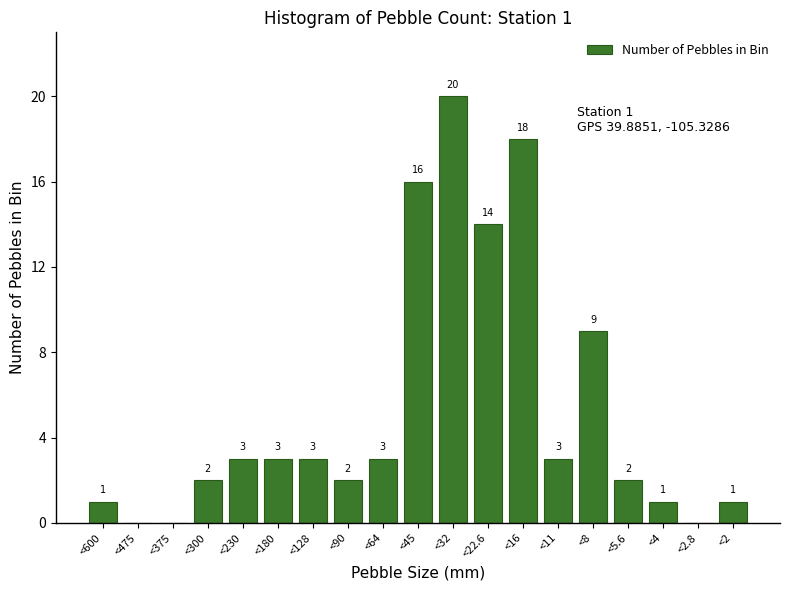

Reading left to right, transcribe all the data shown in this chart.

<600=1	<475=0	<375=0	<300=2	<230=3	<180=3	<128=3	<90=2	<64=3	<45=16	<32=20	<22.6=14	<16=18	<11=3	<8=9	<5.6=2	<4=1	<2.8=0	<2=1